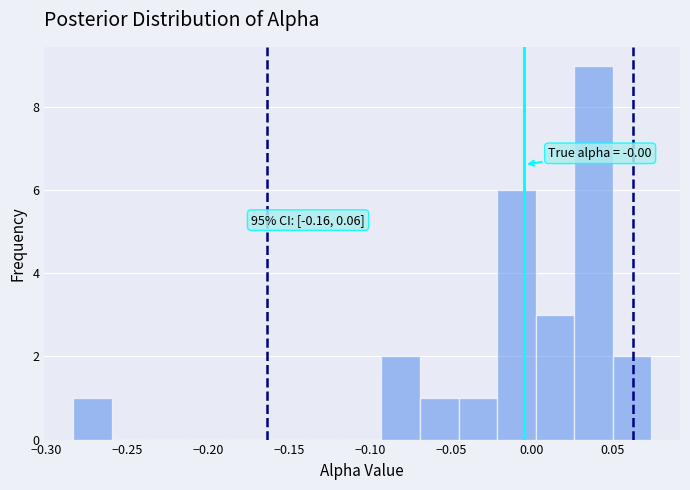

Which range on the x-axis has the tallest bar?

0.025 to 0.050